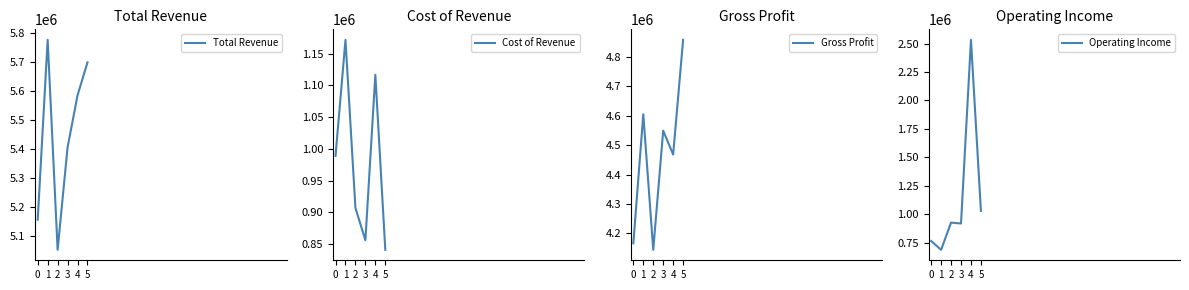

What is the value of the Gross Profit point at the 6th from the left?

4858000